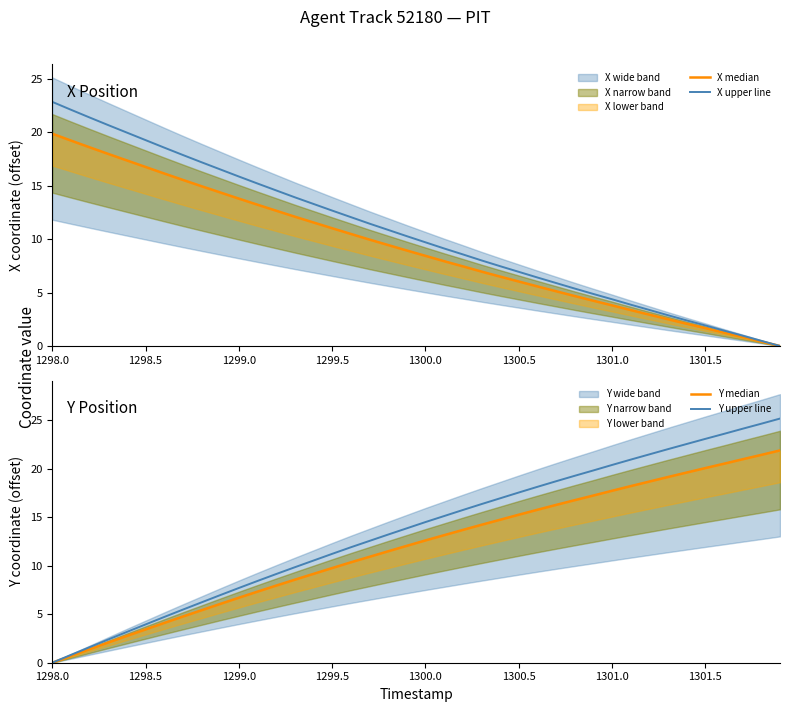

Which category has the highest value in the X median series?

1298.0